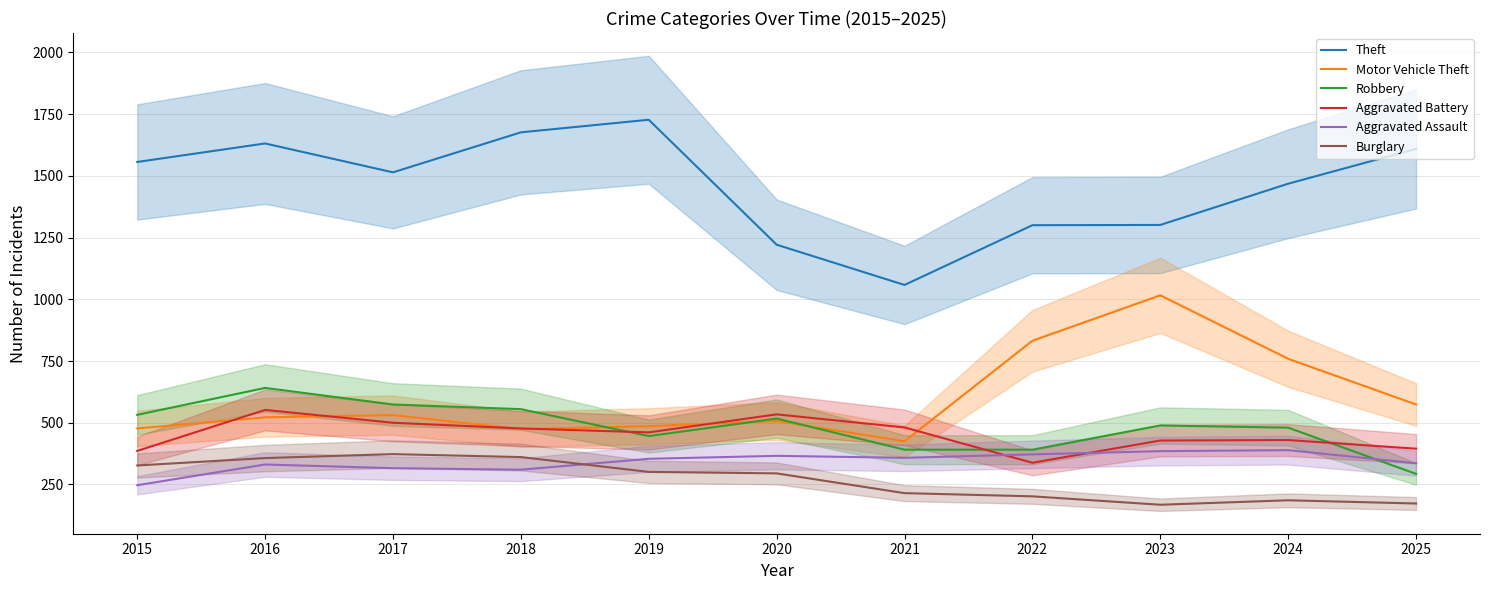

List the labels in order of Motor Vehicle Theft value, smallest first.

2021, 2018, 2015, 2019, 2020, 2016, 2017, 2025, 2024, 2022, 2023